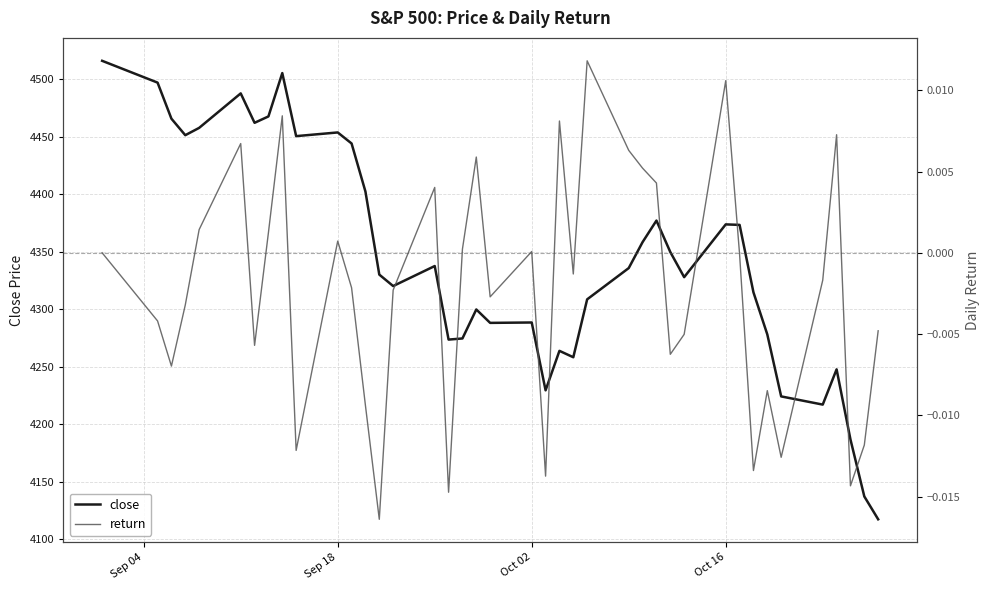

What is the sum of all close values?

173748.1